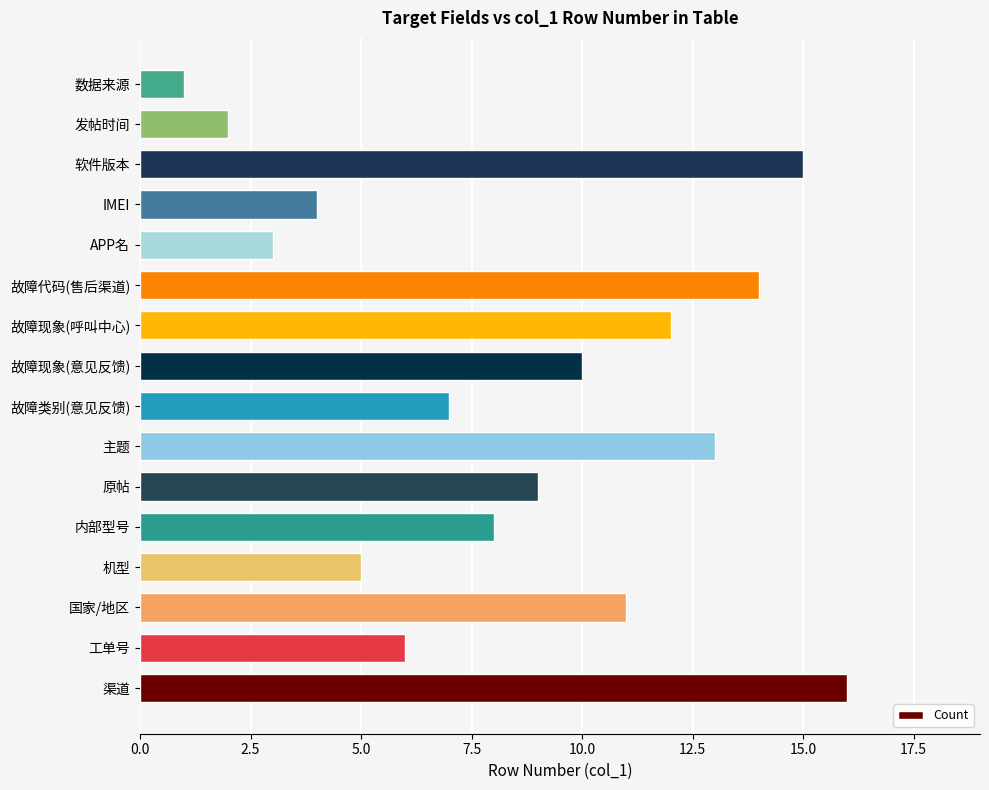

Rank the categories by value from lowest to highest.

数据来源, 发帖时间, APP名, IMEI, 机型, 工单号, 故障类别(意见反馈), 内部型号, 原帖, 故障现象(意见反馈), 国家/地区, 故障现象(呼叫中心), 主题, 故障代码(售后渠道), 软件版本, 渠道